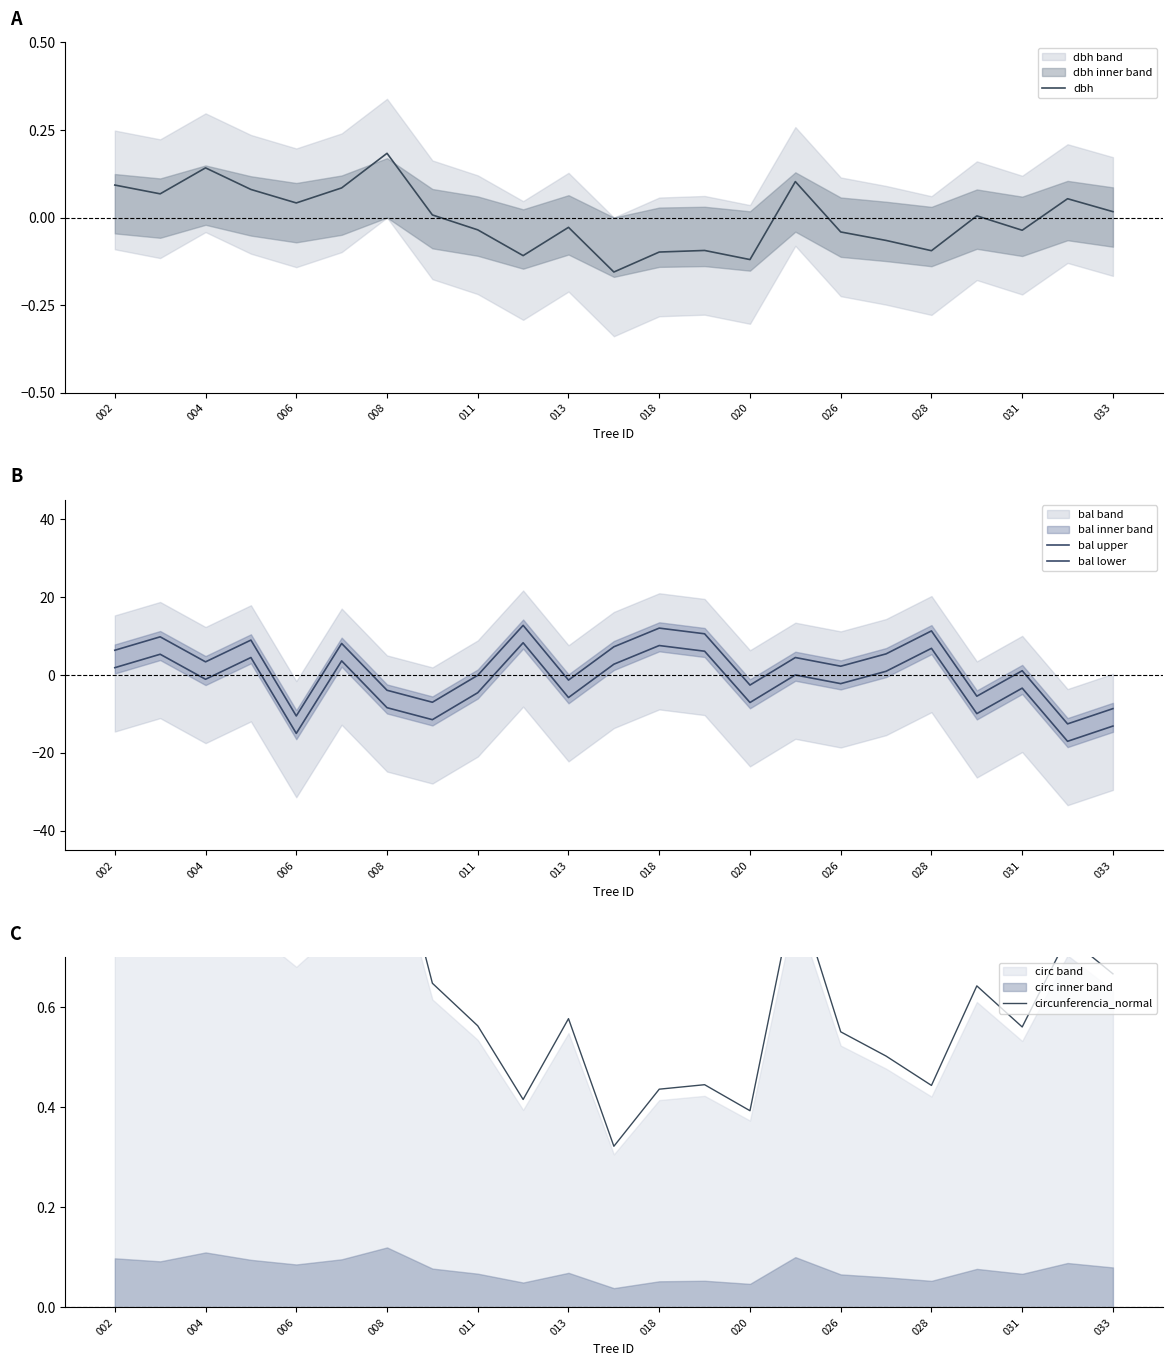

Reading right to left, what are all the values shown in this chart?

dbh: 0.0	0.1	-0.0	0.0	-0.1	-0.1	-0.0	0.1	-0.1	-0.1	-0.1	-0.2	-0.0	-0.1	-0.0	0.0	0.2	0.1	0.0	0.1	0.1	0.1	0.1
bal upper: -8.7	-12.6	1.1	-5.5	11.3	5.4	2.2	4.5	-2.6	10.6	12.0	7.2	-1.3	12.7	-0.1	-7.0	-3.9	8.1	-10.5	9.0	3.4	9.8	6.3
bal lower: -13.1	-17.1	-3.4	-9.9	6.8	0.9	-2.2	-0.0	-7.1	6.1	7.6	2.8	-5.8	8.3	-4.6	-11.5	-8.4	3.6	-15.0	4.5	-1.1	5.3	1.9
circunferencia_normal: 0.7	0.7	0.6	0.6	0.4	0.5	0.6	0.8	0.4	0.4	0.4	0.3	0.6	0.4	0.6	0.6	1.0	0.8	0.7	0.8	0.9	0.8	0.8